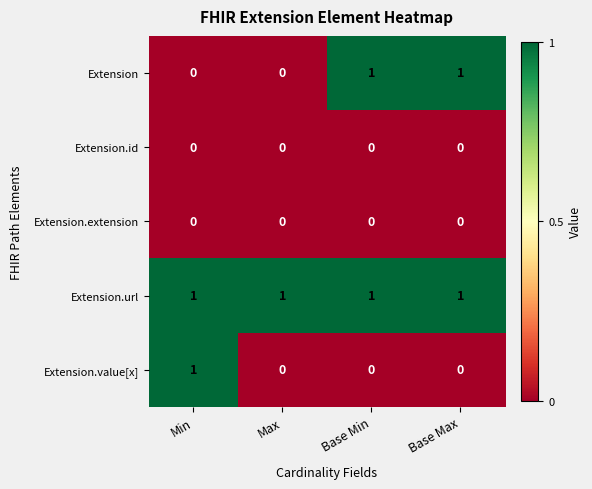

Is it true that Extension.value[x] equals 0 at Max?

True